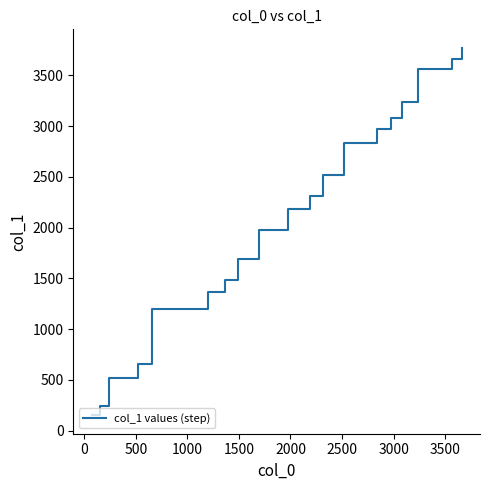

Reading left to right, transcribe all the data shown in this chart.

151	241	518	658	1198	1364	1486	1695	1979	2188	2312	2523	2835	2977	3077	3234	3564	3658	3773